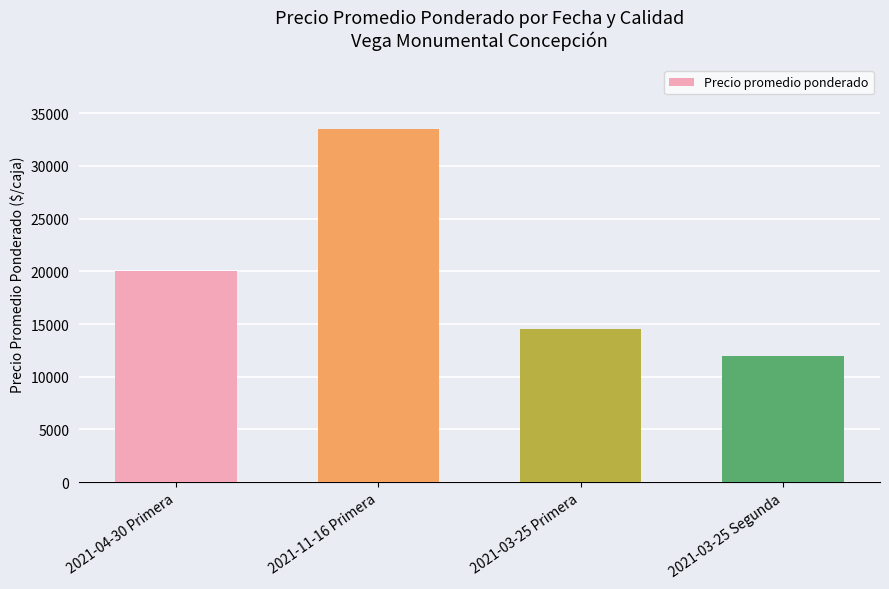

Are the bars grouped side by side (vs. stacked)?

No